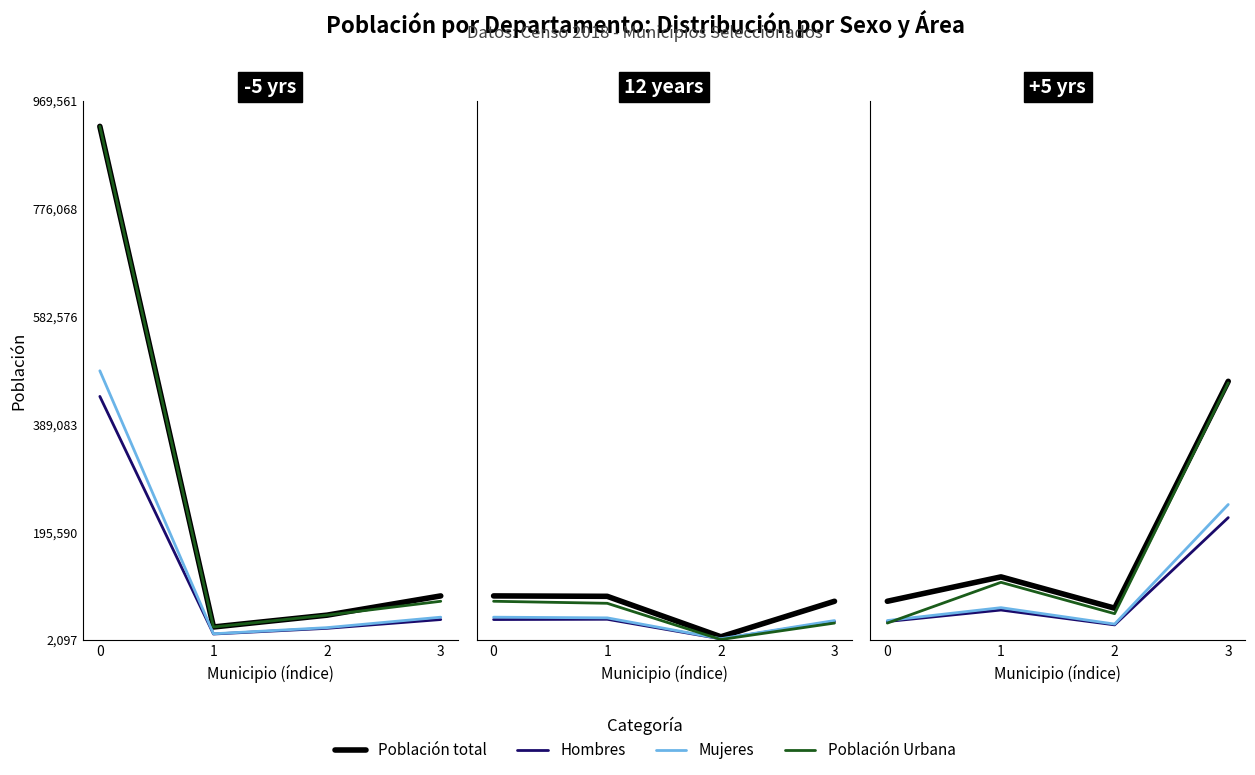

How many lines are shown in the chart?

4